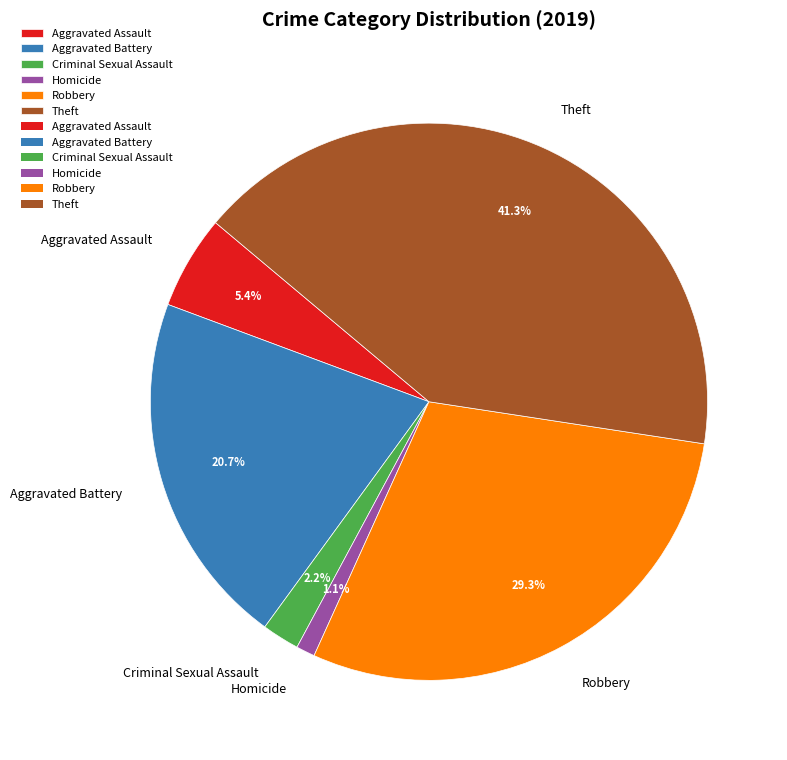

What portion of the pie excludes Criminal Sexual Assault?

97.8%